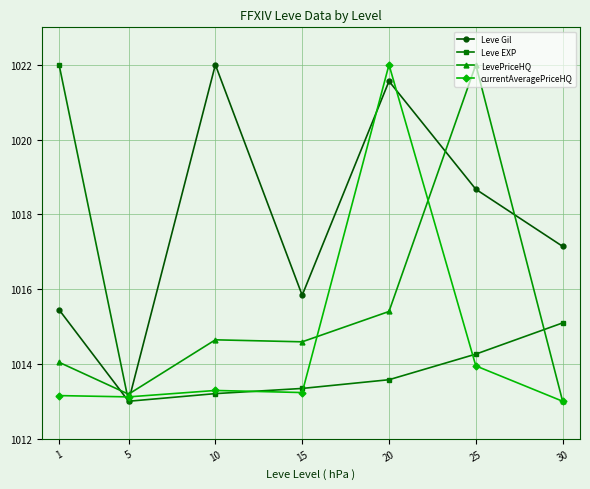

The Leve EXP series shows 1609.5 at 30. True or false?

False